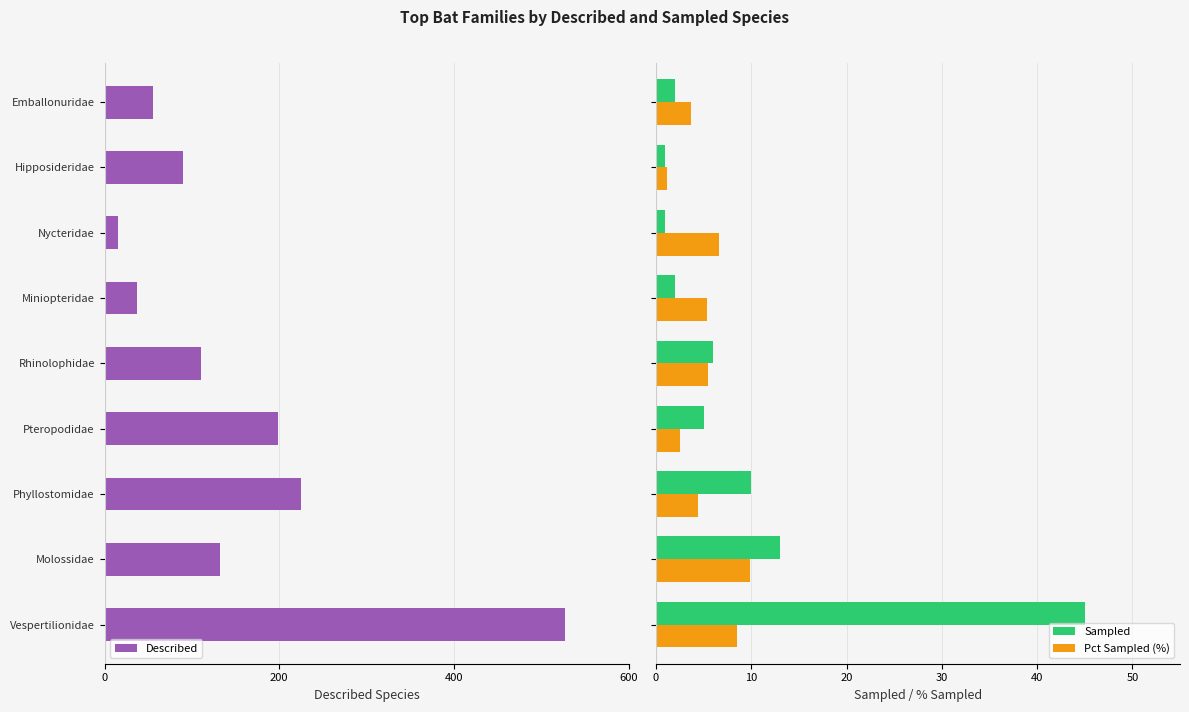

What is the difference between the maximum and minimum values in the Pct Sampled (%) series?

8.7